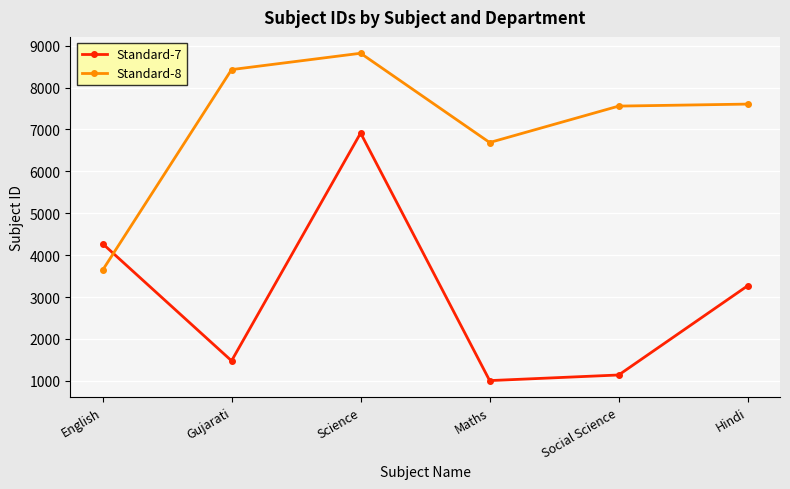

What is the sum of the Standard-8 values at Gujarati and Maths?

15116